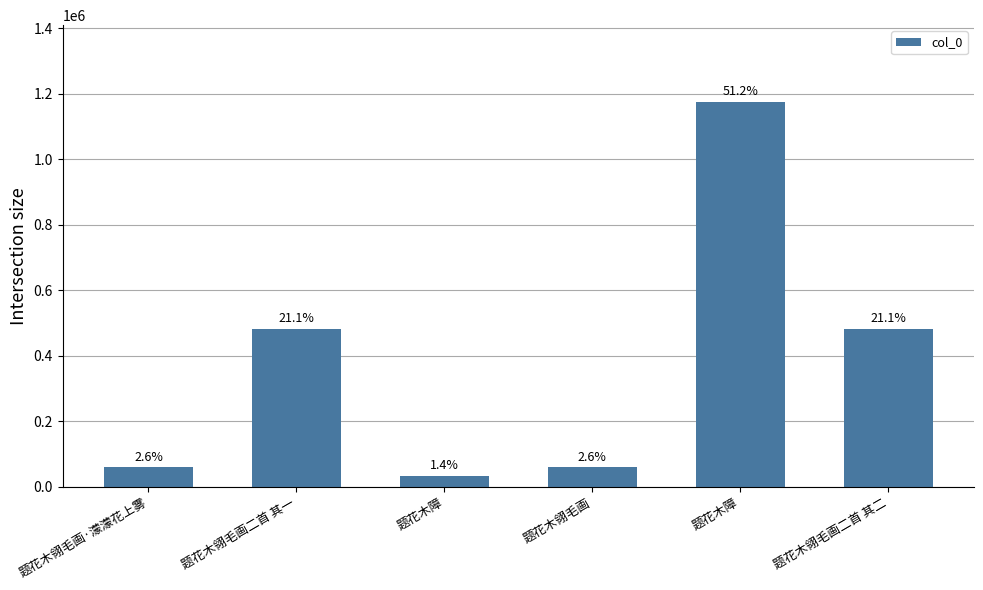

What is the change in value from 题花木障 to 题花木障?

+1142425